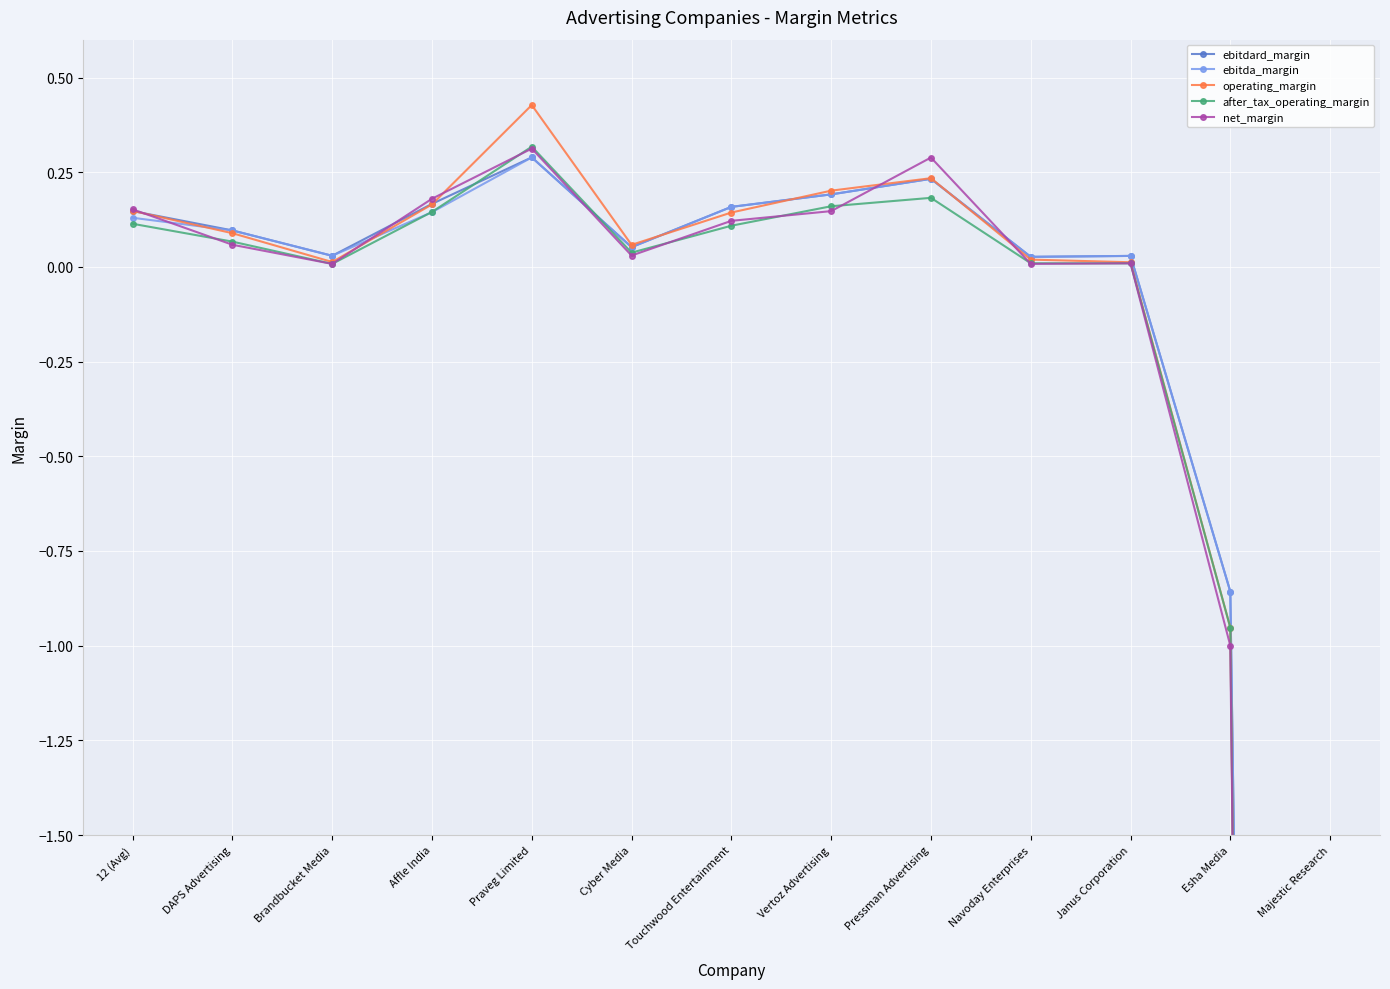

Which category has the lowest value across all series?

Majestic Research